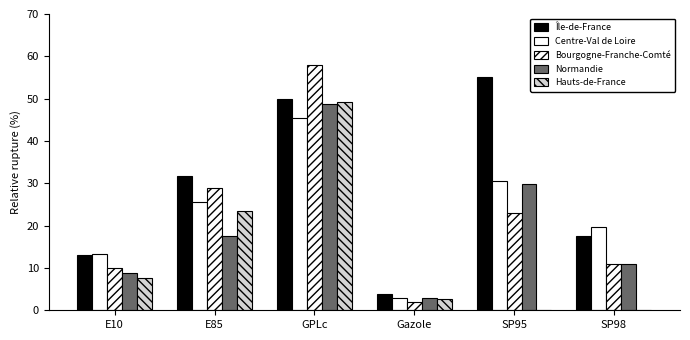

Rank the series by their maximum value, from highest to lowest.

Bourgogne-Franche-Comté, Île-de-France, Hauts-de-France, Normandie, Centre-Val de Loire